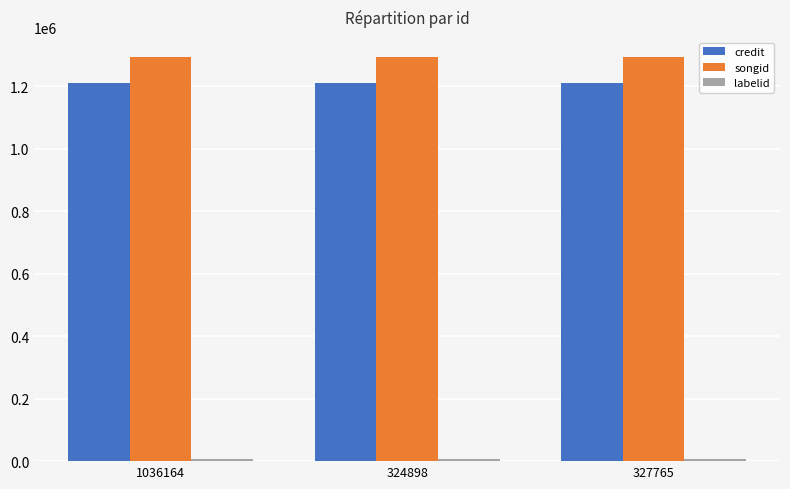

What is the value of the credit bar at the 3rd from the left?

1210209